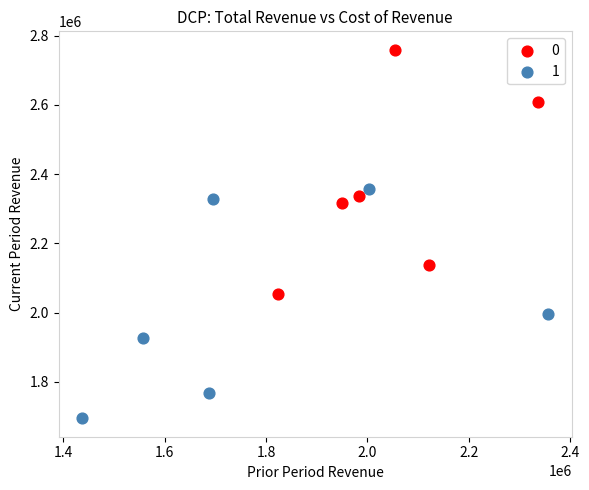

What are all the series names shown in the legend?

0, 1